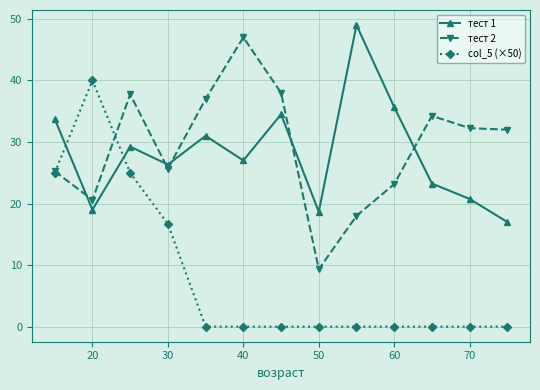

What are all the series names shown in the legend?

тест 1, тест 2, col_5 (×50)